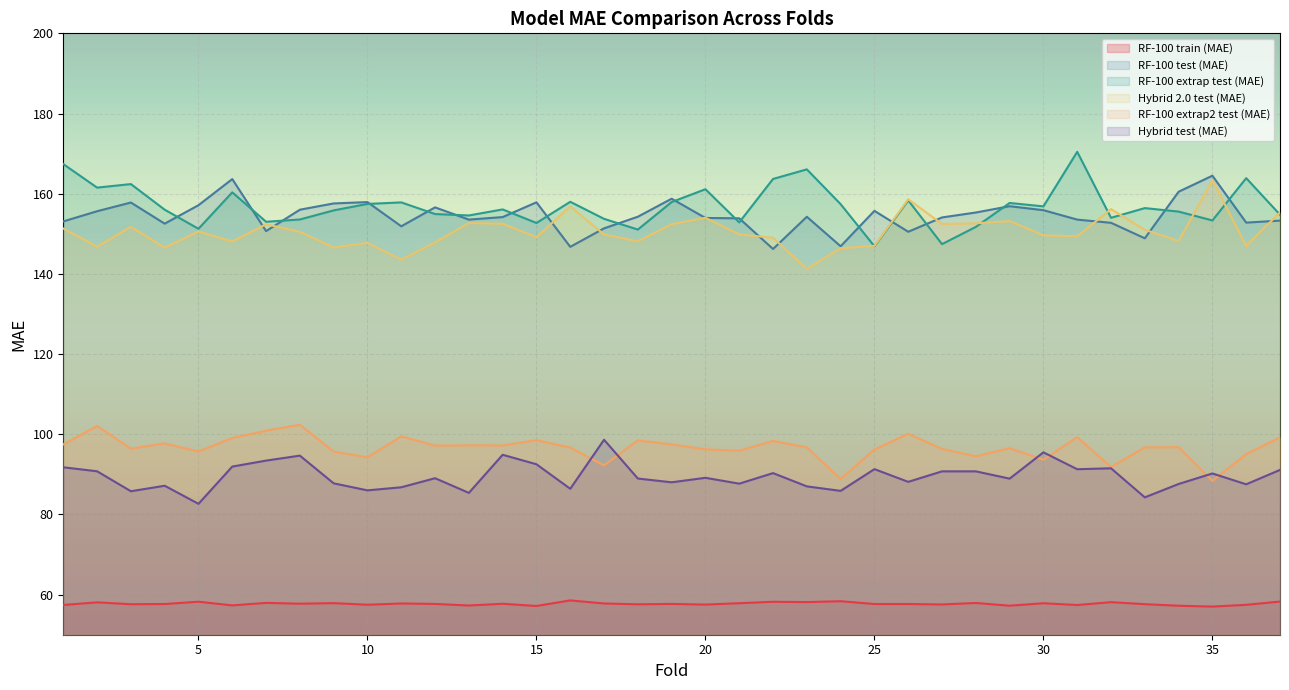

True or false: Hybrid test (MAE) and RF-100 extrap test (MAE) cross at least once.

False